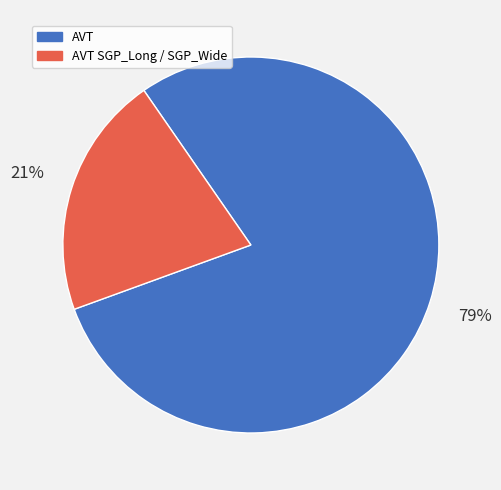

To the nearest percent, what is the difference between the largest and smallest slice percentages?

58%